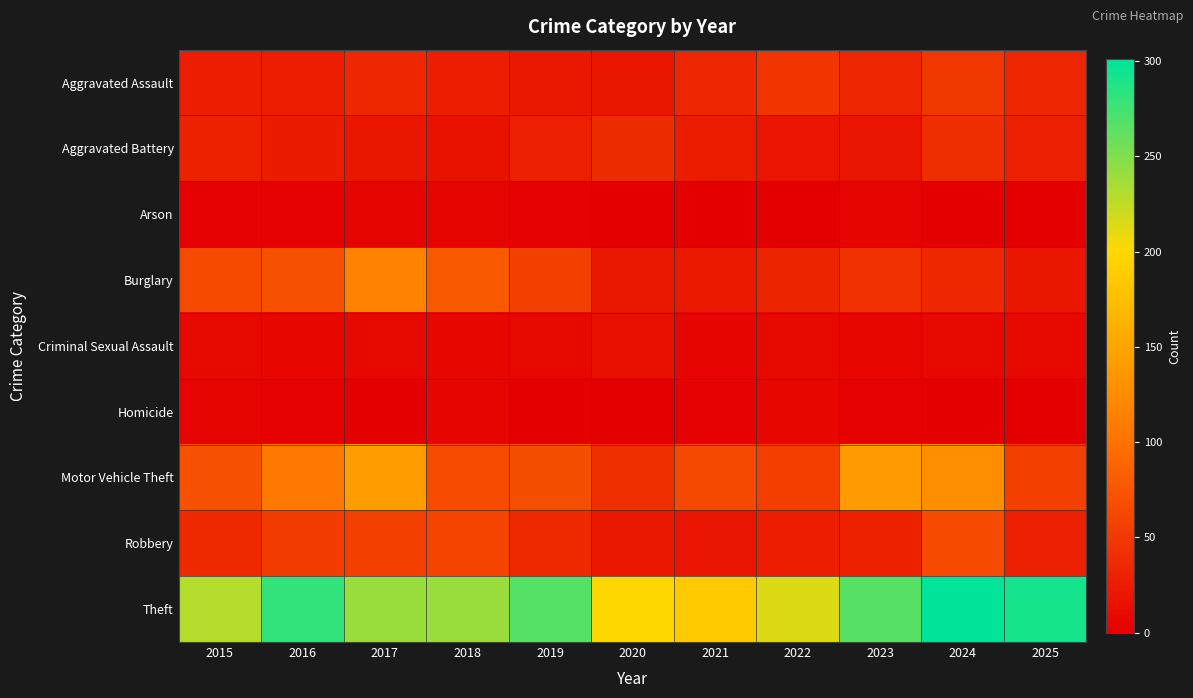

At 2022, list the series in order from smallest to largest.

Arson, Homicide, Criminal Sexual Assault, Aggravated Battery, Robbery, Burglary, Aggravated Assault, Motor Vehicle Theft, Theft